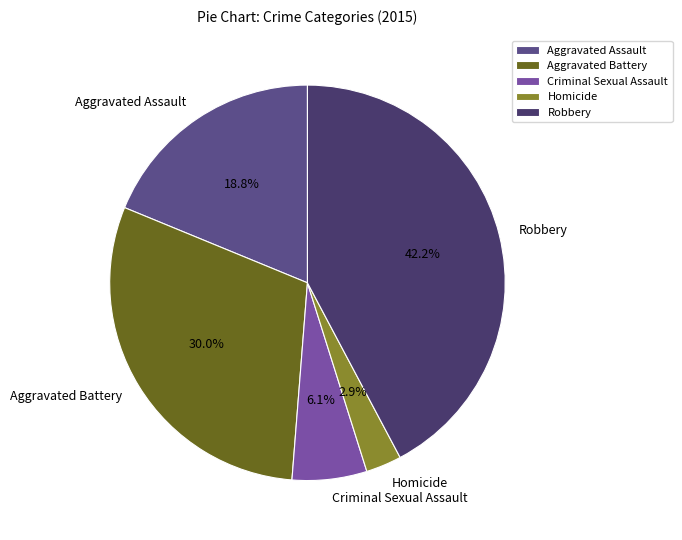

Is it true that Criminal Sexual Assault is 12% of the pie?

False